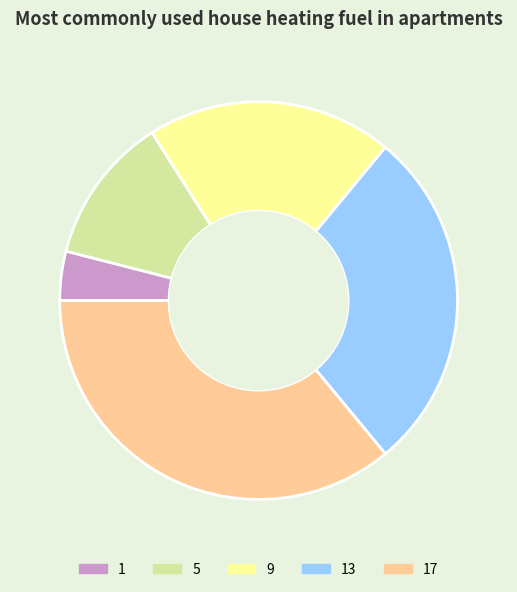

Which category has the biggest portion of the pie?

17